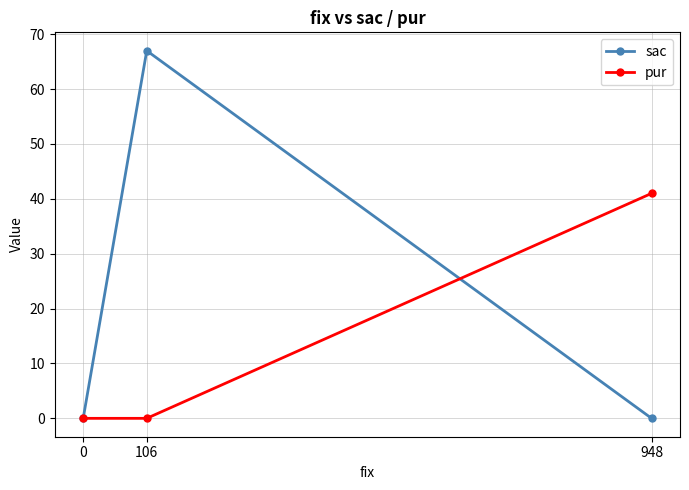

What is the sum of the sac values at 0 and 106?

67